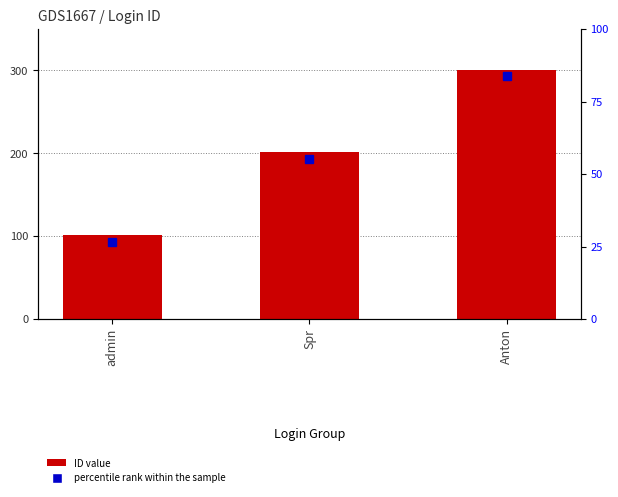

Is it true that the value at Anton is 112?

False